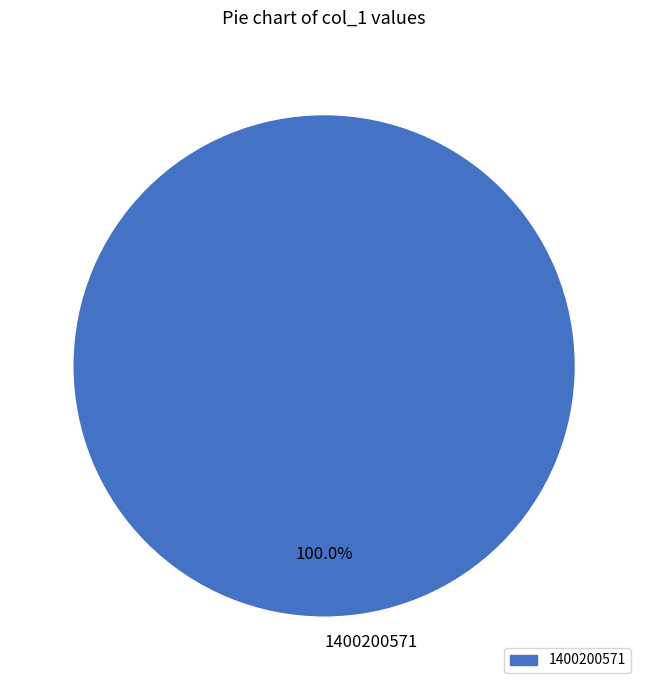

How many segments does this pie chart have?

1